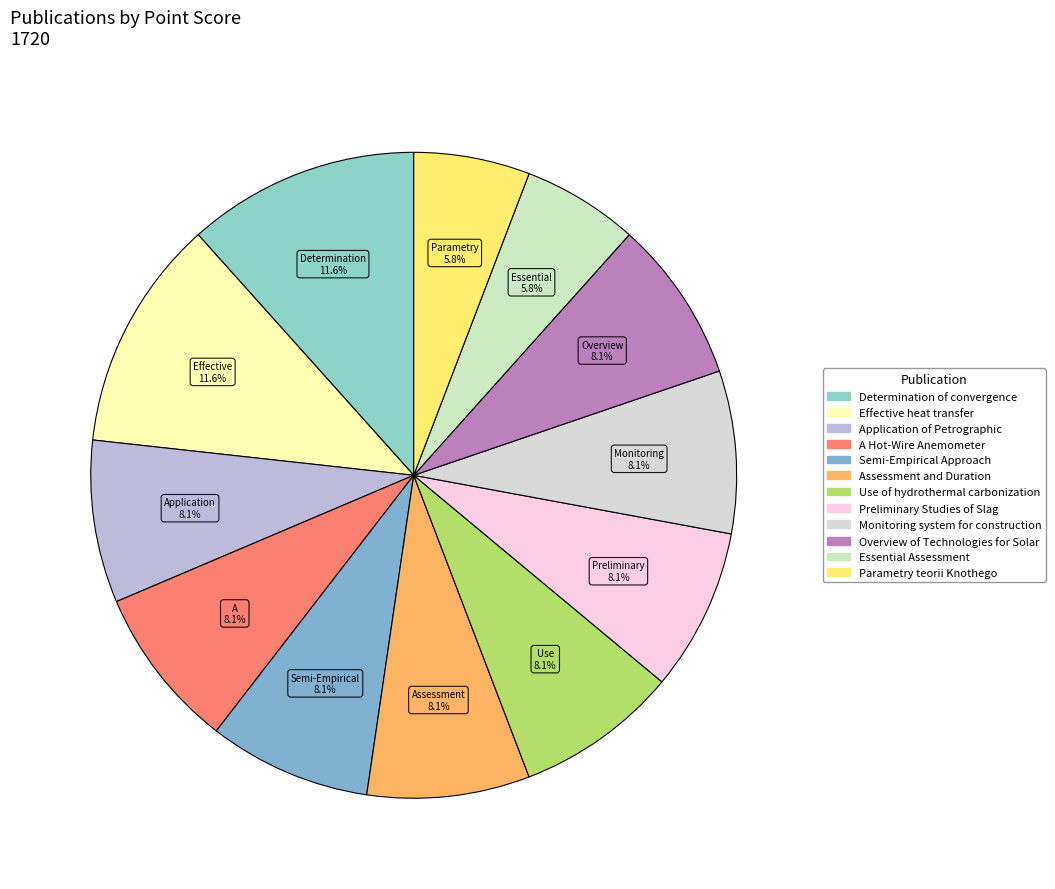

Between Effective heat transfer and Essential Assessment, which is larger?

Effective heat transfer